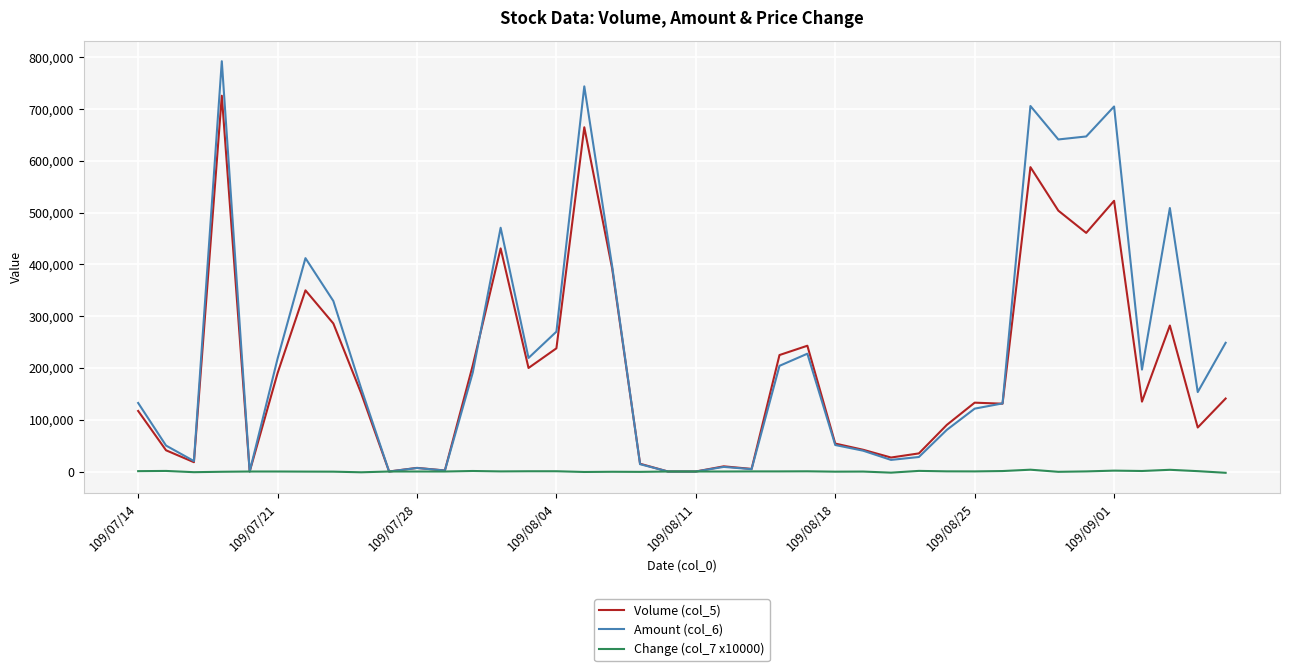

Which series has the largest total across all categories?

Amount (col_6)